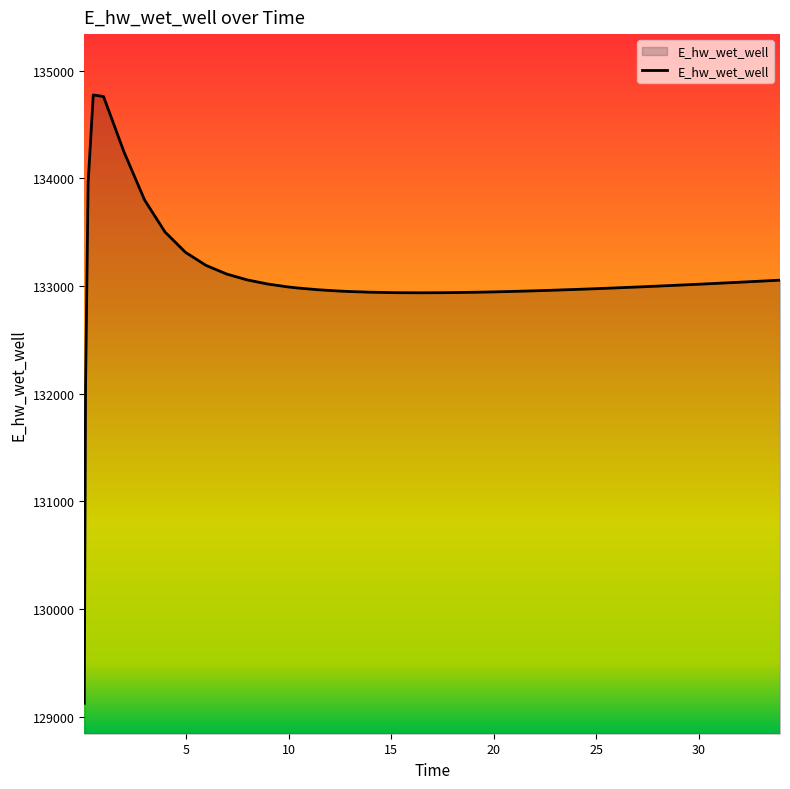

What is the greatest value displayed?

134775.5